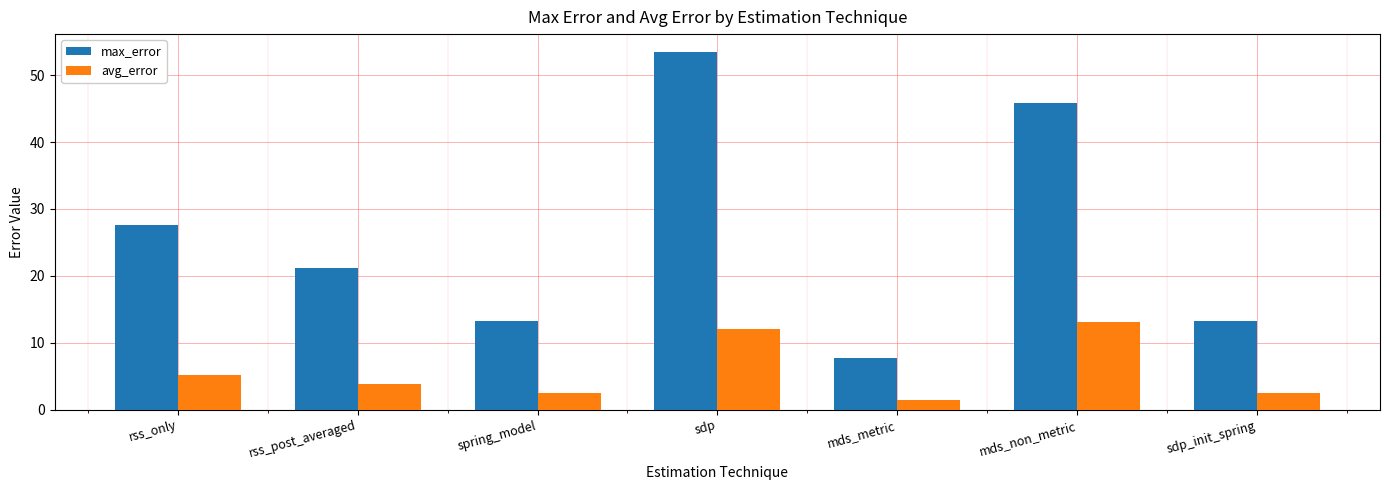

Is the value of avg_error at sdp greater than the value of max_error at spring_model?

No